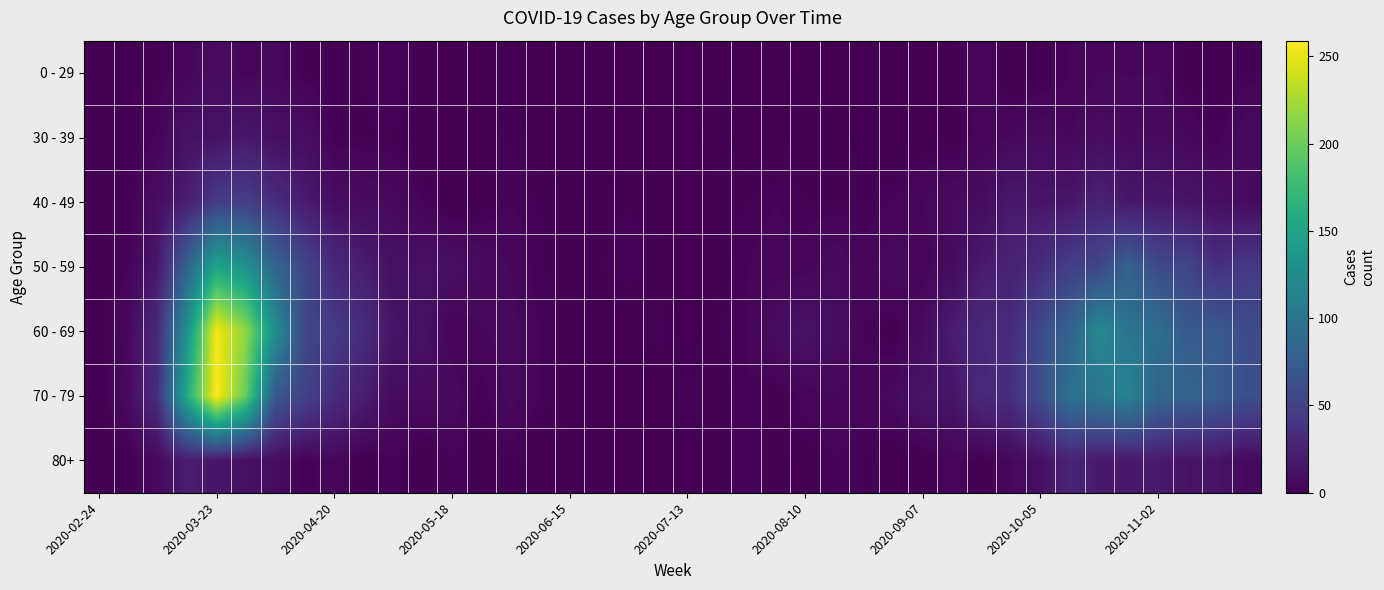

How many series are shown in this chart?

7